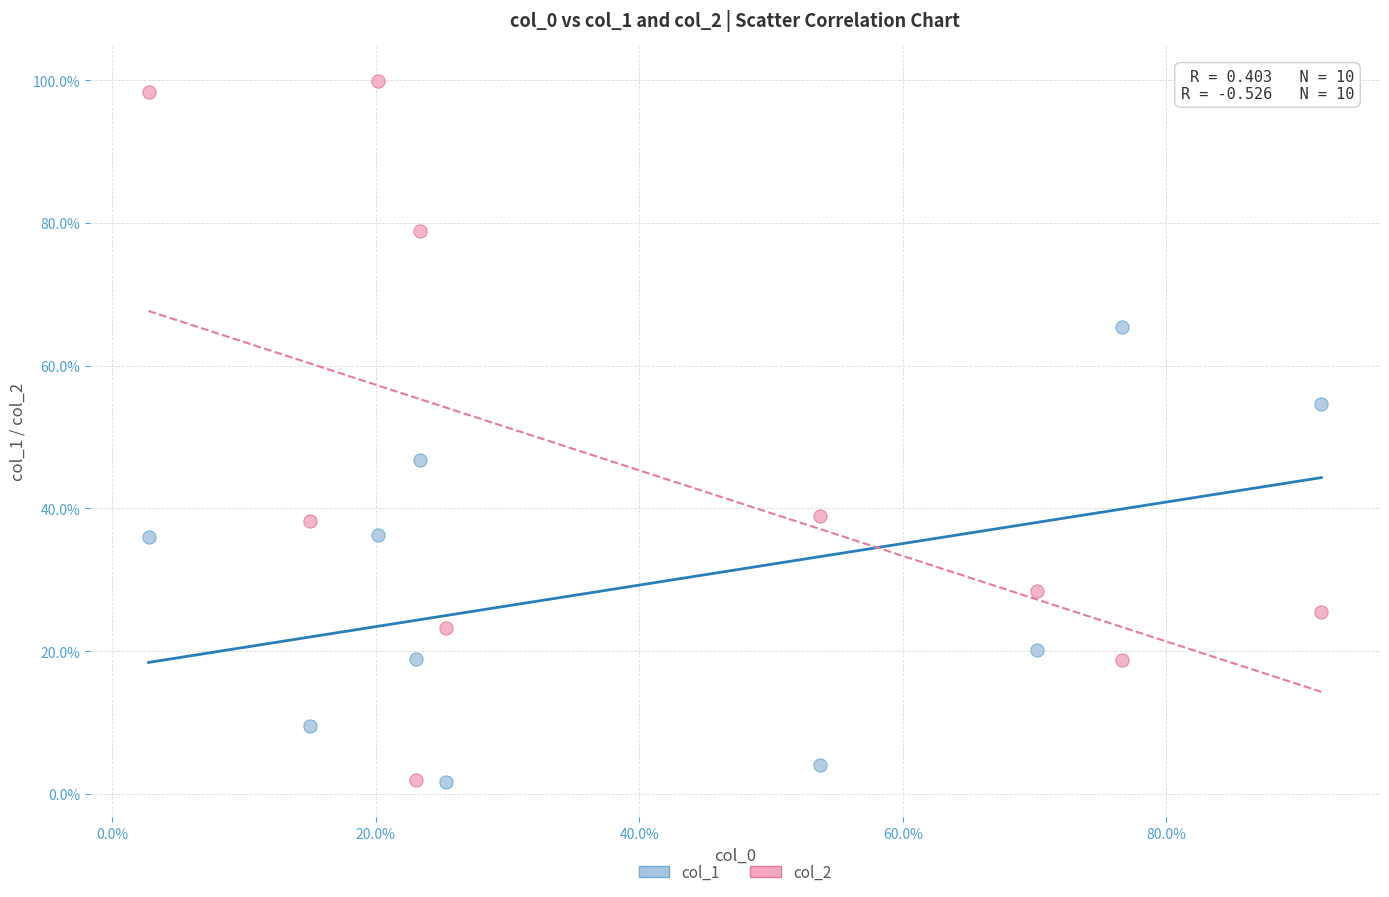

Which series contains the highest Y value?

col_2